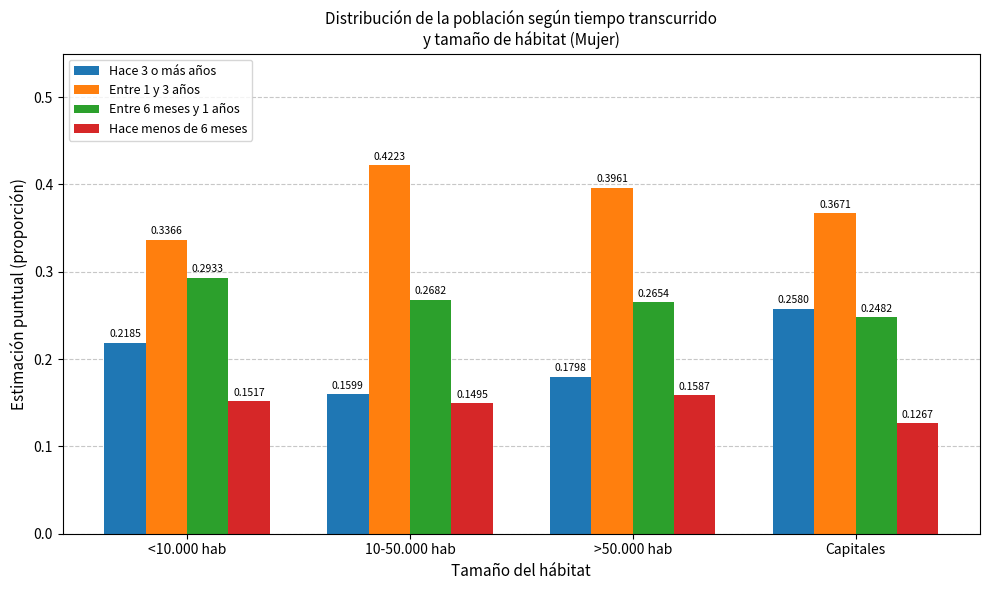

Count the number of categories in the chart.

4